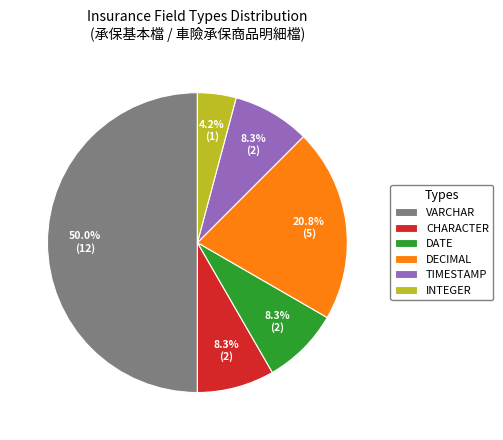

What portion of the pie excludes INTEGER?

95.8%